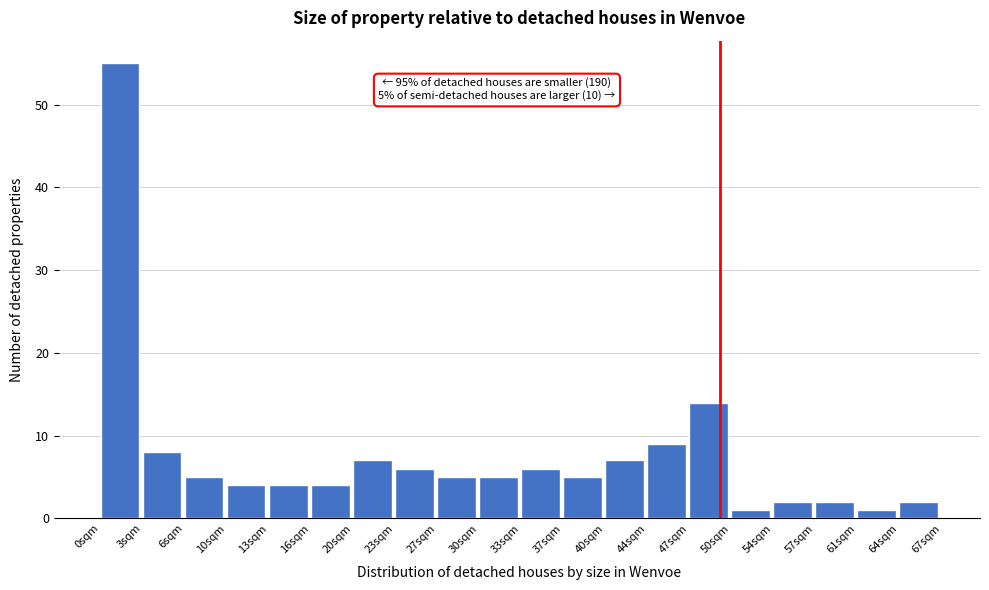

Reading right to left, what are all the values shown in this chart?

2	1	2	2	1	14	9	7	5	6	5	5	6	7	4	4	4	5	8	55